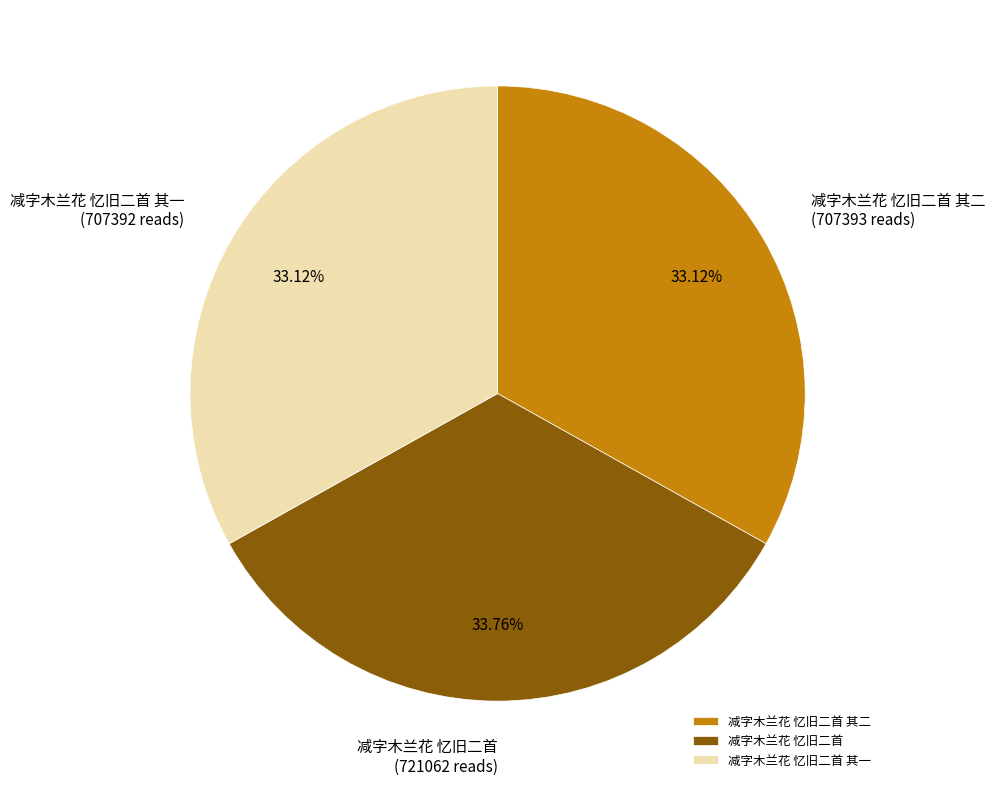

Between 减字木兰花 忆旧二首 and 减字木兰花 忆旧二首 其二, which is larger?

减字木兰花 忆旧二首